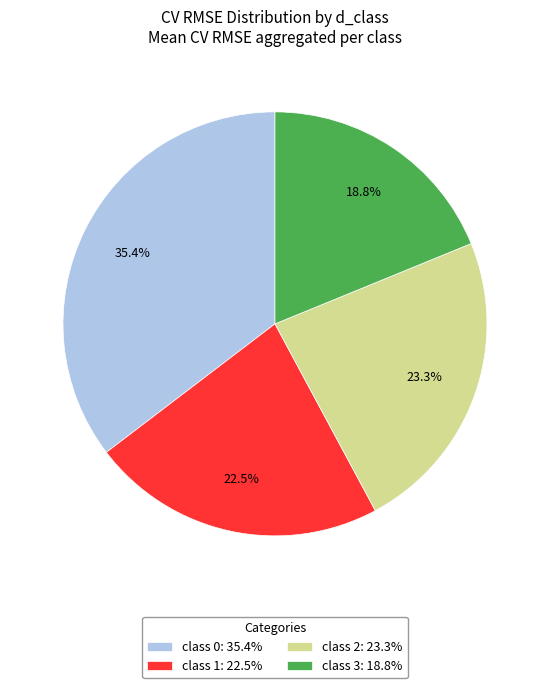

What is the largest slice in the pie chart?

class 0: 35.4%